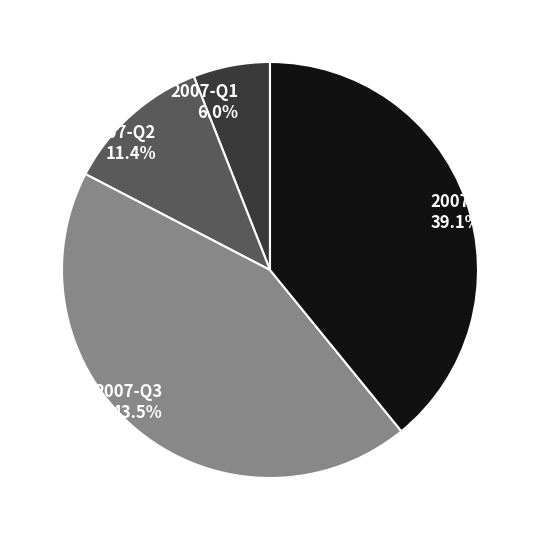

How many segments does this pie chart have?

4